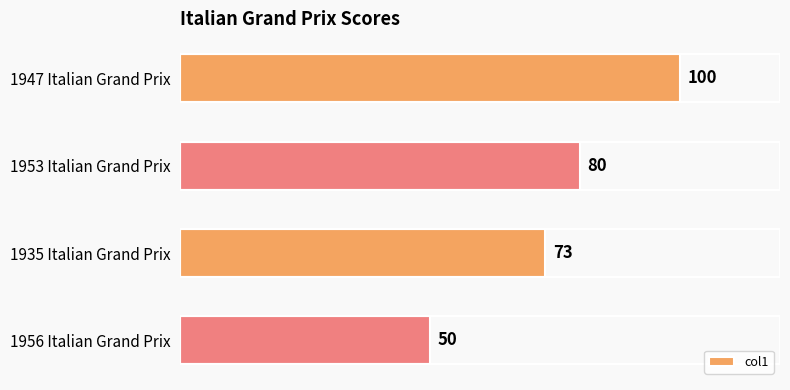

At which category does the chart reach its minimum across all series?

1956 Italian Grand Prix